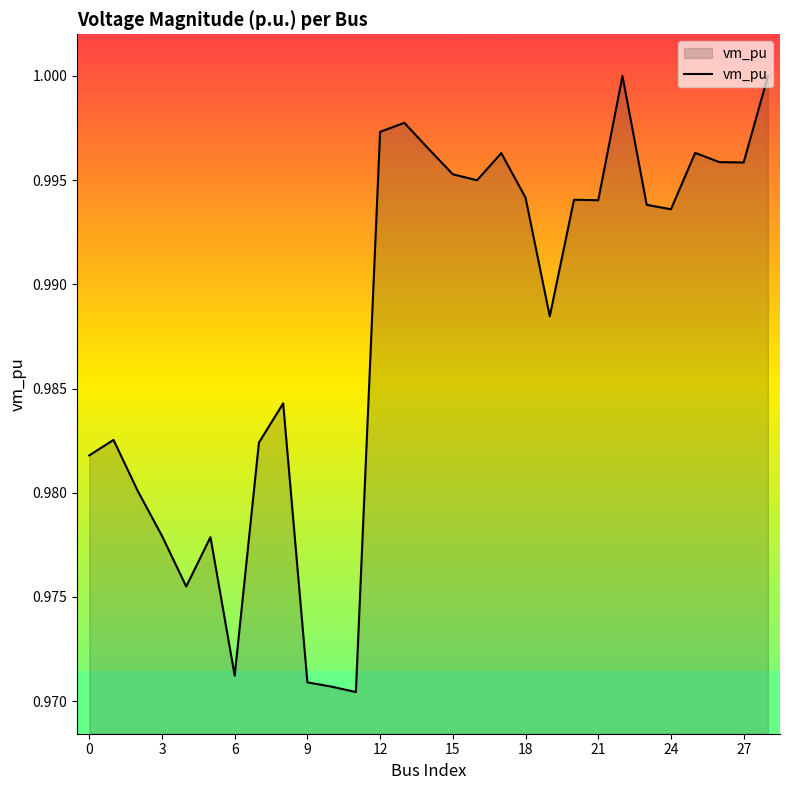

How many categories are shown in the chart?

29